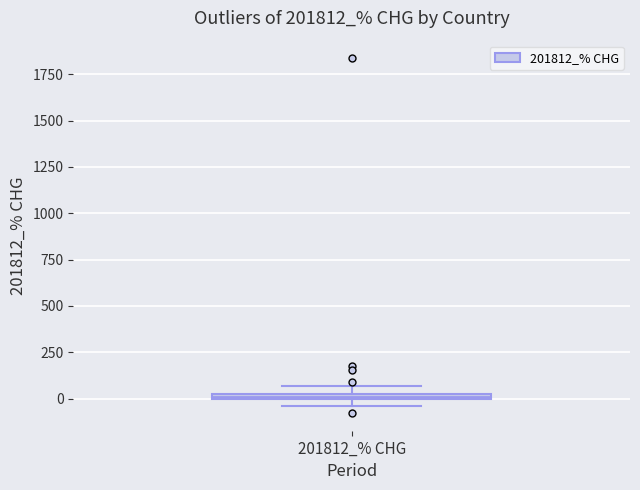

Where is the upper edge of the box for 201812_% CHG on the y-axis? The values are not printed on the chart, so give them approximately, as read against the axis.

50